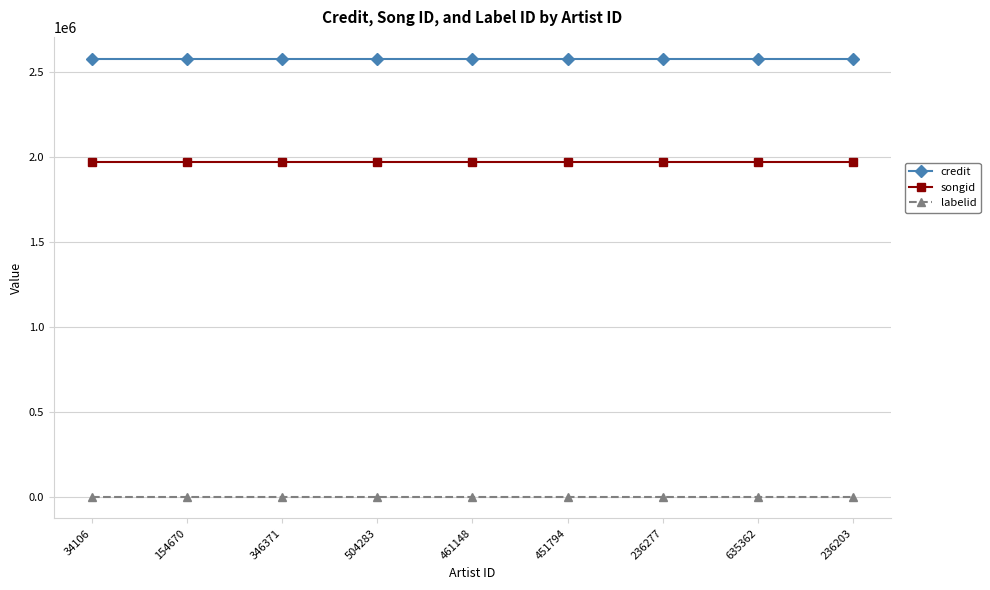

At how many categories does at least one series exceed 1852366?

9